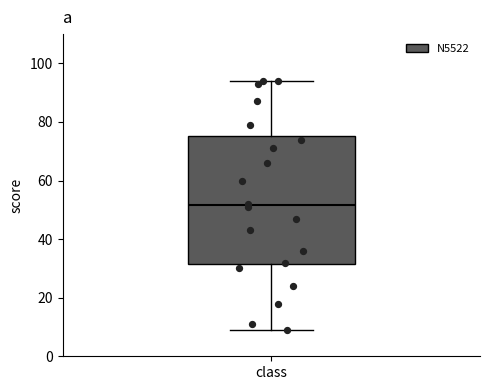

Transcribe this box plot: give where the median line is, the range the box spans, and where the two whiskers end, as read against the y-axis. The values are not printed on the chart, so give them approximately, as read against the axis.

median 52, box 32 to 76, whiskers 10 to 94